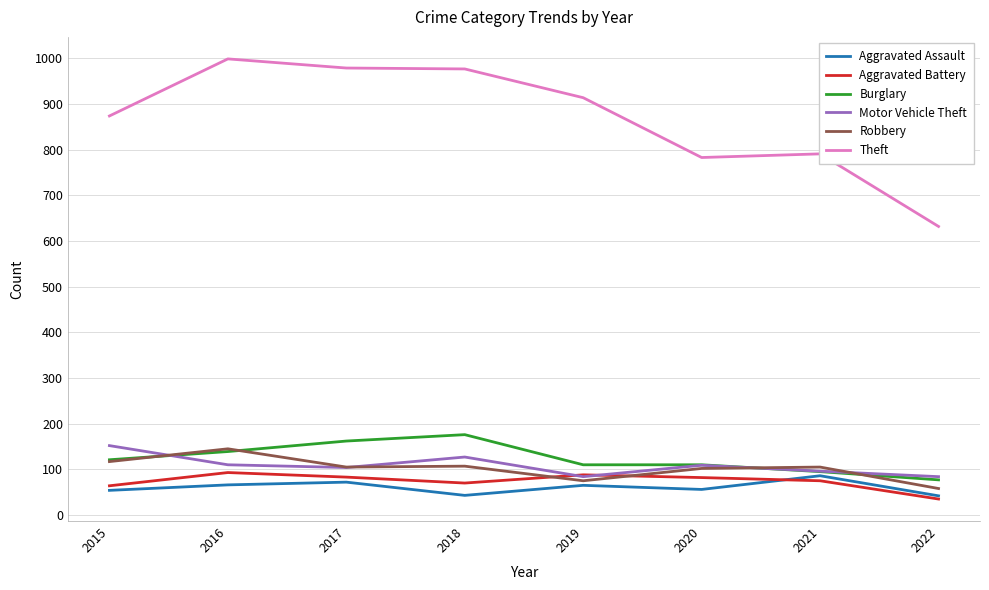

What is the smallest value displayed?

35